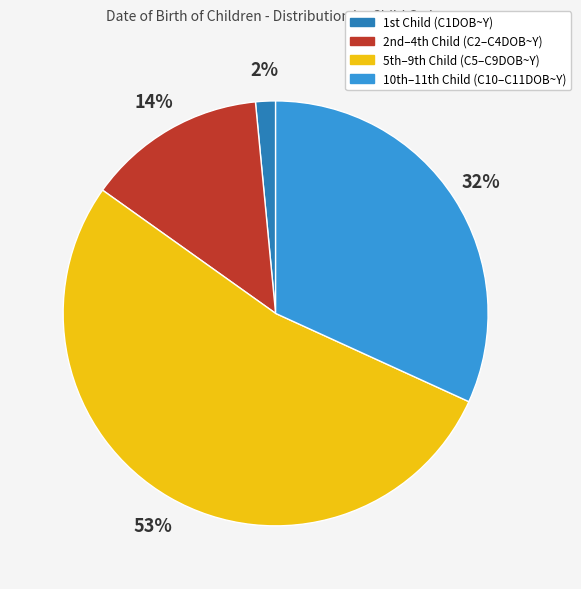

What is the smallest slice in the pie chart?

1st Child (C1DOB~Y)